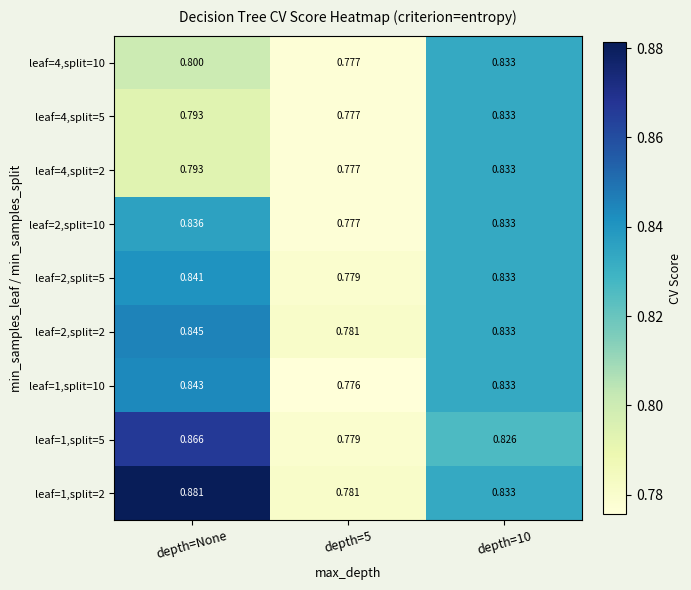

Is the value of leaf=4,split=2 at depth=10 greater than the value of leaf=2,split=10 at depth=5?

Yes